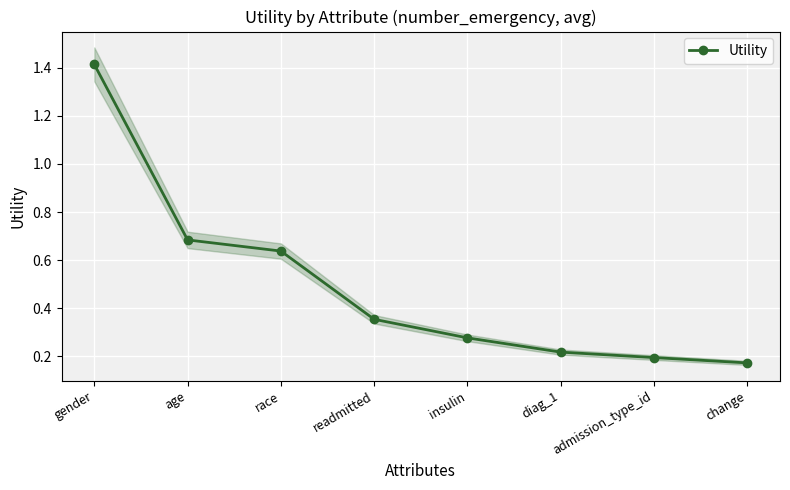

Which category has the highest value across all series?

gender